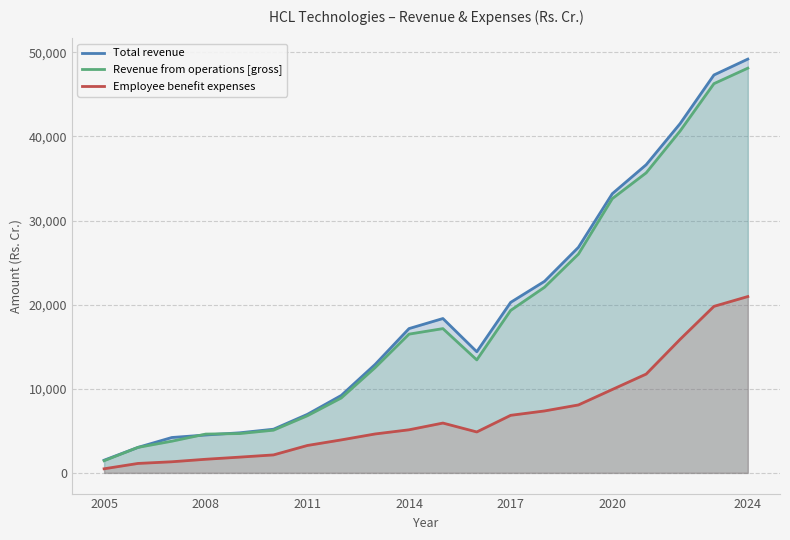

How many lines are shown in the chart?

3